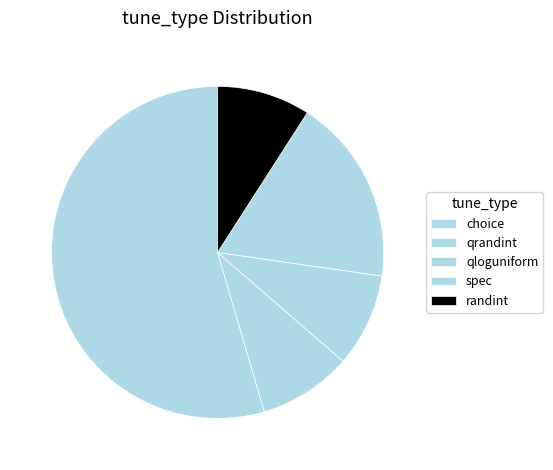

Is the sum of spec and randint greater than half?

No